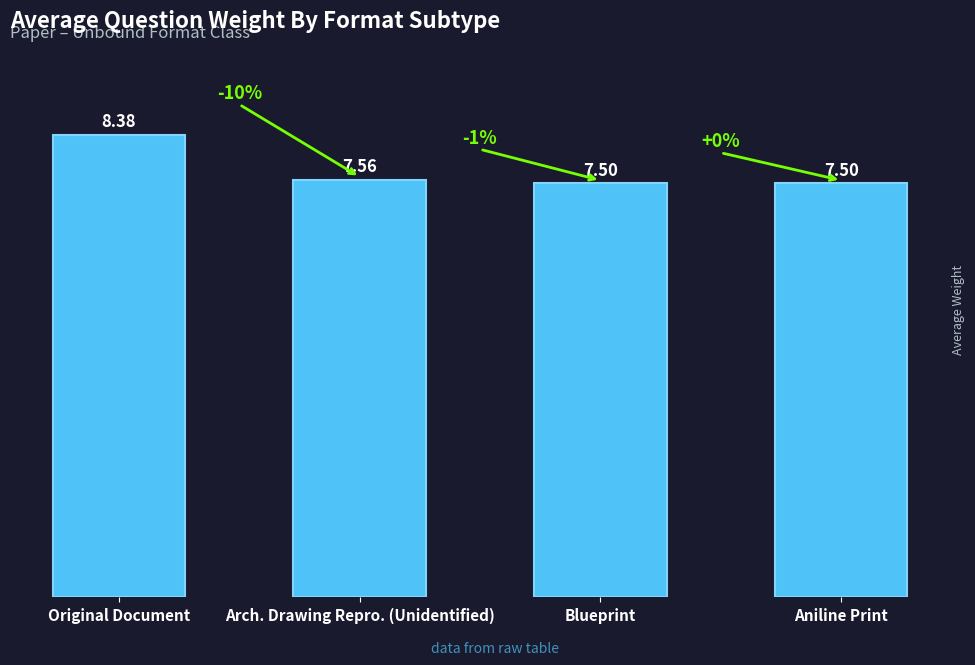

Reading left to right, transcribe all the data shown in this chart.

Original Document=8.4	Arch. Drawing Repro. (Unidentified)=7.6	Blueprint=7.5	Aniline Print=7.5